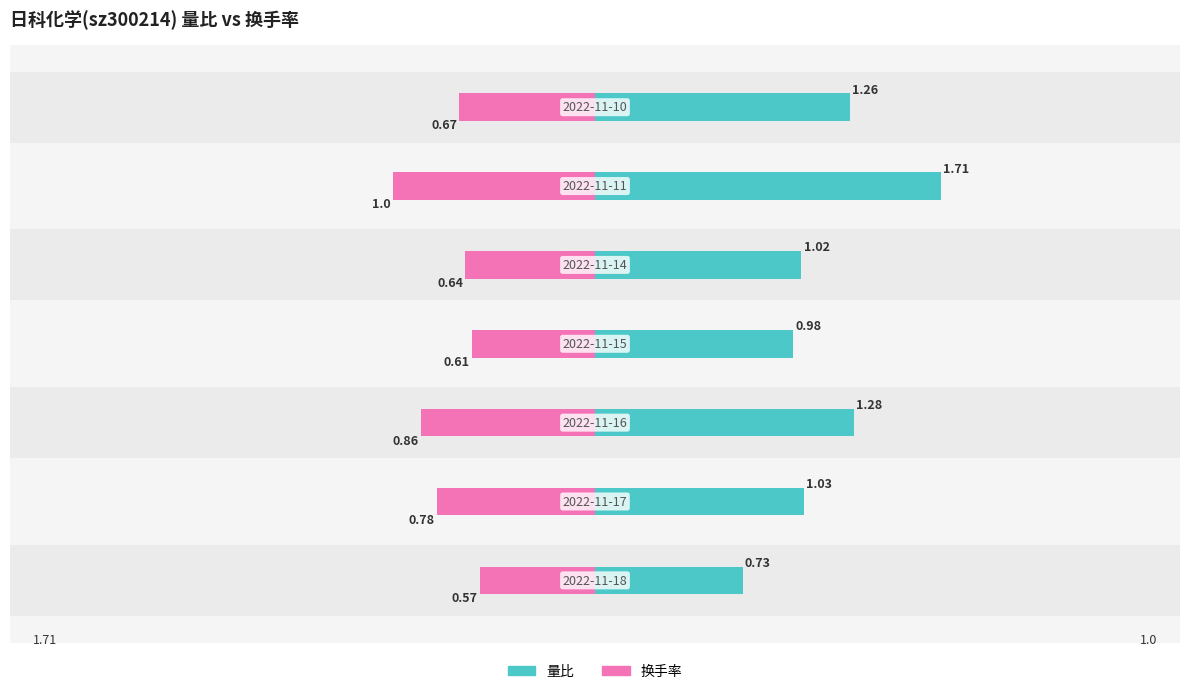

What are all the series names shown in the legend?

量比, 换手率